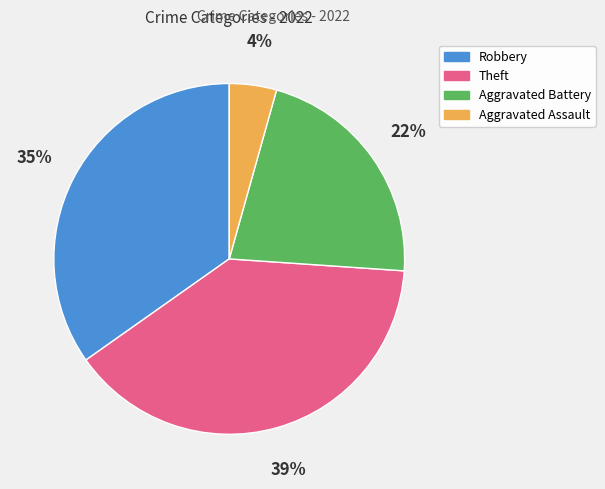

To the nearest percent, what is the average slice percentage?

25%